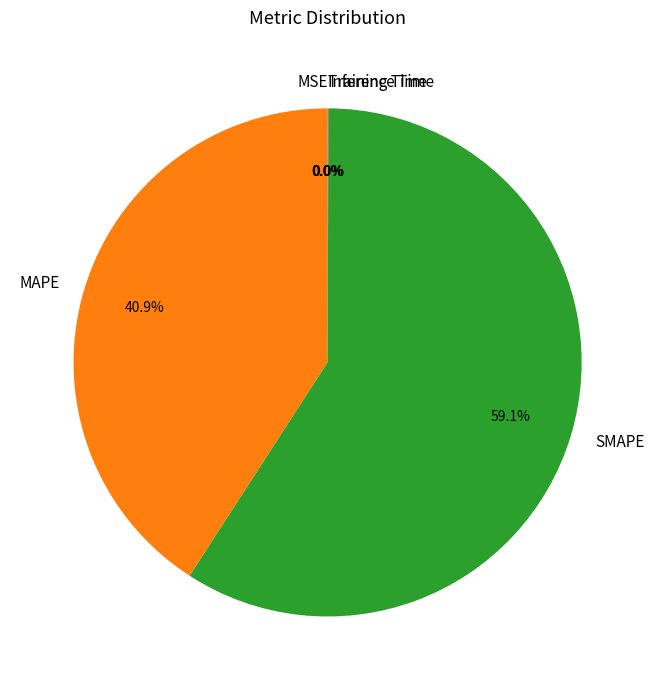

What is the largest slice in the pie chart?

SMAPE